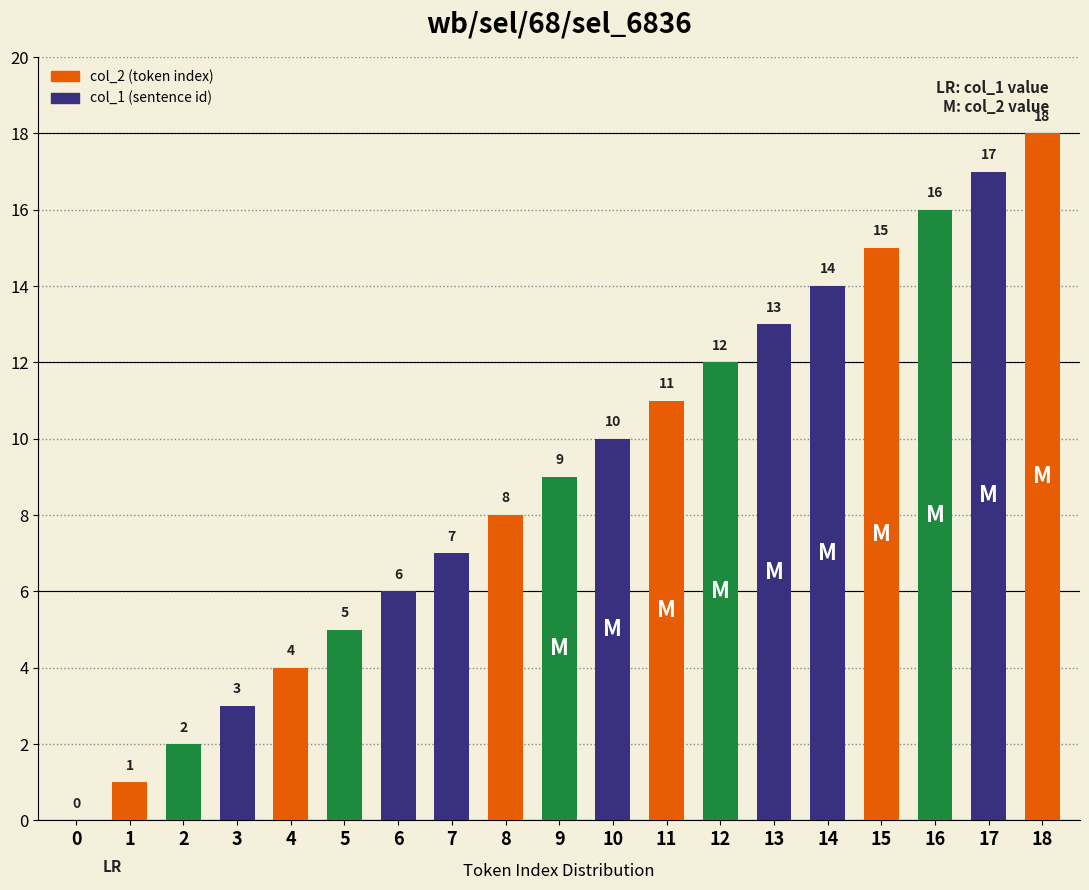

Are the bars horizontal?

No